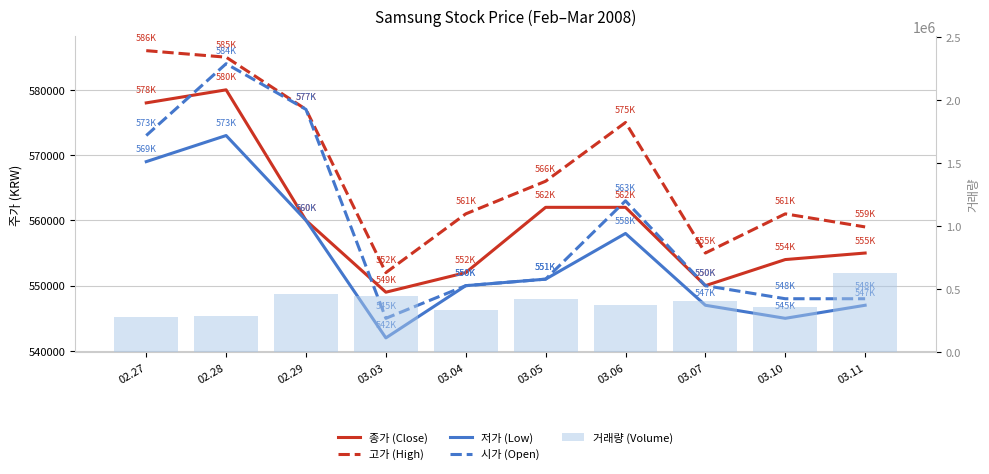

Are the bars grouped side by side (vs. stacked)?

Yes